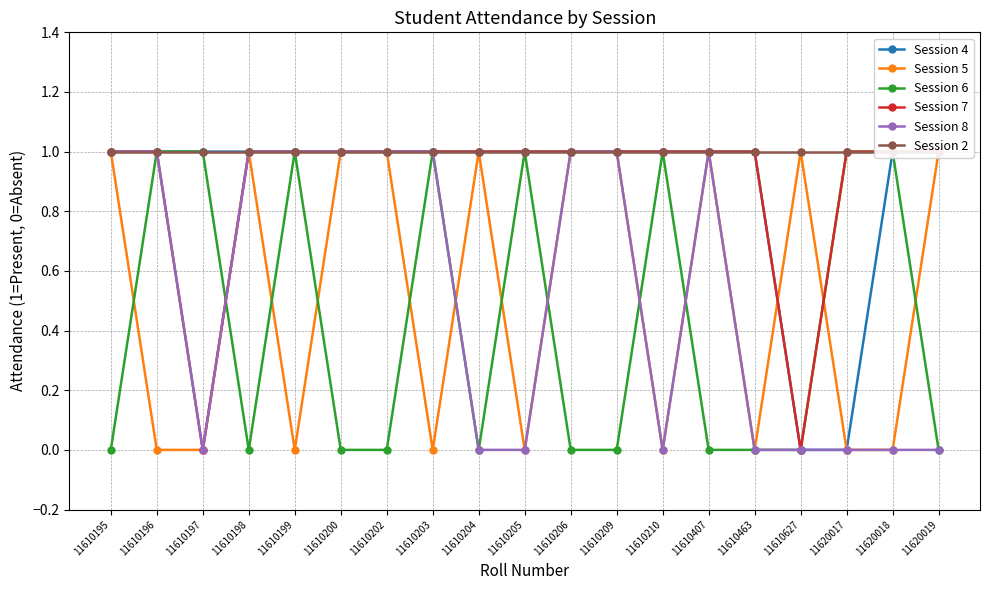

How many lines are shown in the chart?

6